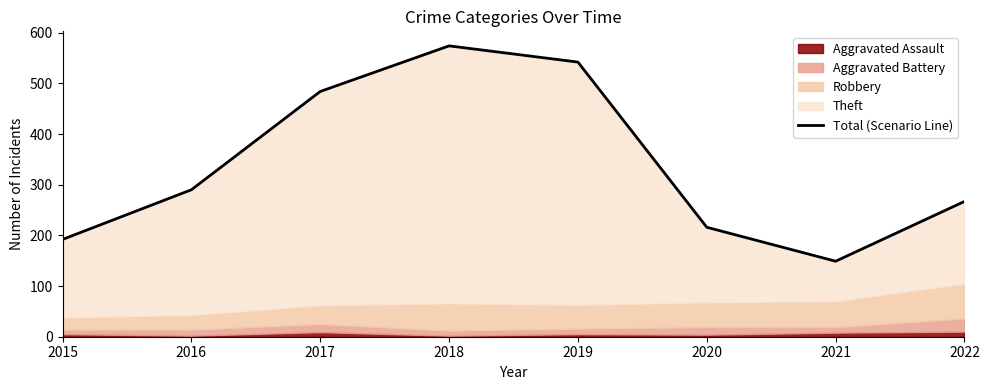

List the labels in order of value, smallest first.

2021, 2015, 2020, 2022, 2016, 2017, 2019, 2018